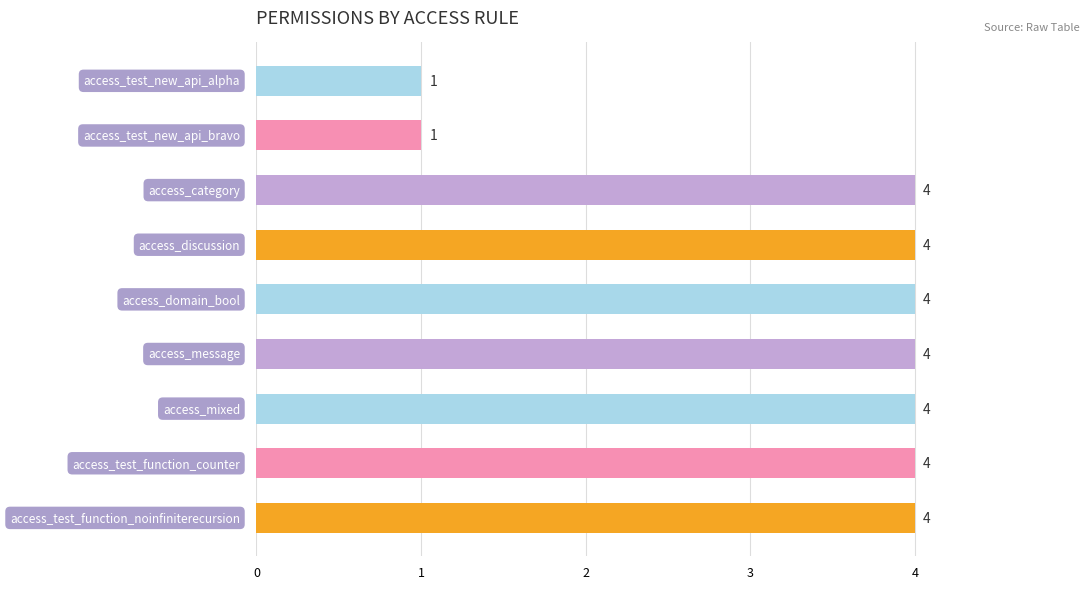

Reading bottom to top, list all the values displayed in this chart.

4	4	4	4	4	4	4	1	1